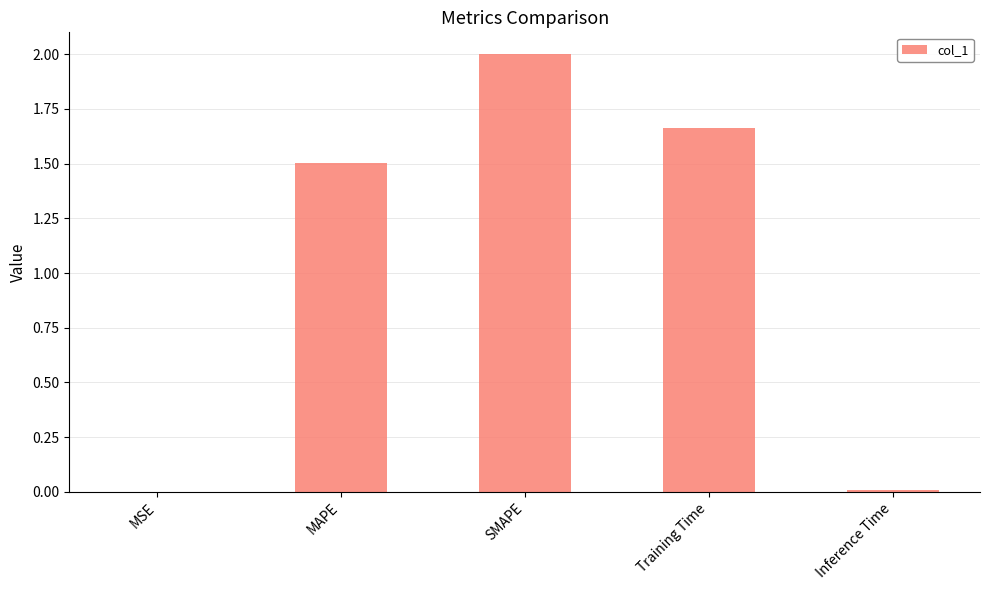

What is the change in value from MAPE to Training Time?

+0.2